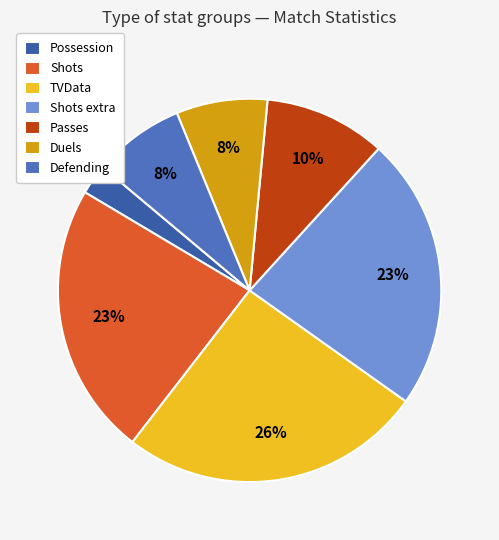

Is it true that Defending is 8% of the pie?

True